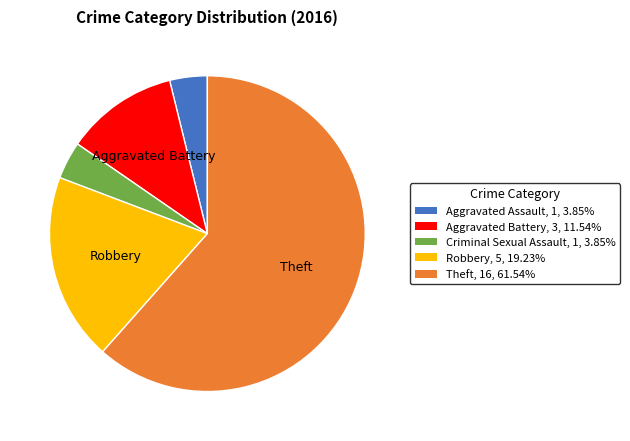

Does any single category account for the majority?

Yes